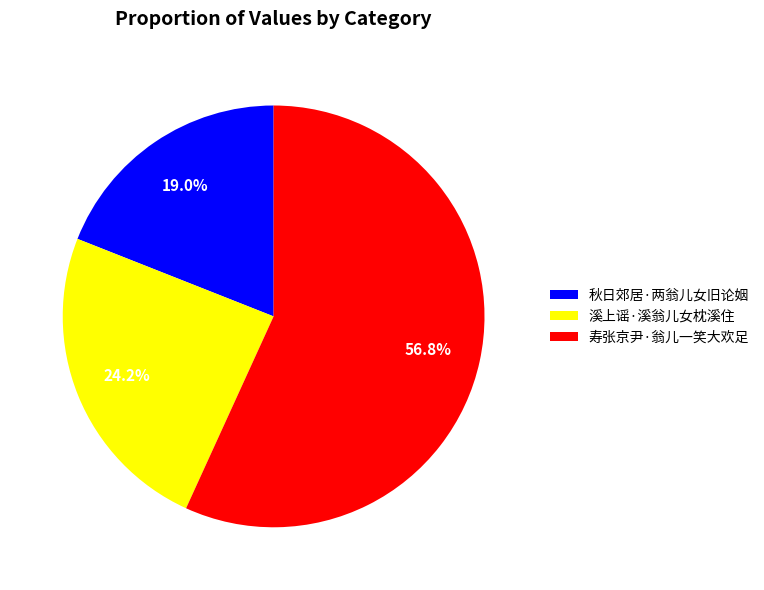

Does 寿张京尹·翁儿一笑大欢足 account for over 50% of the chart?

Yes